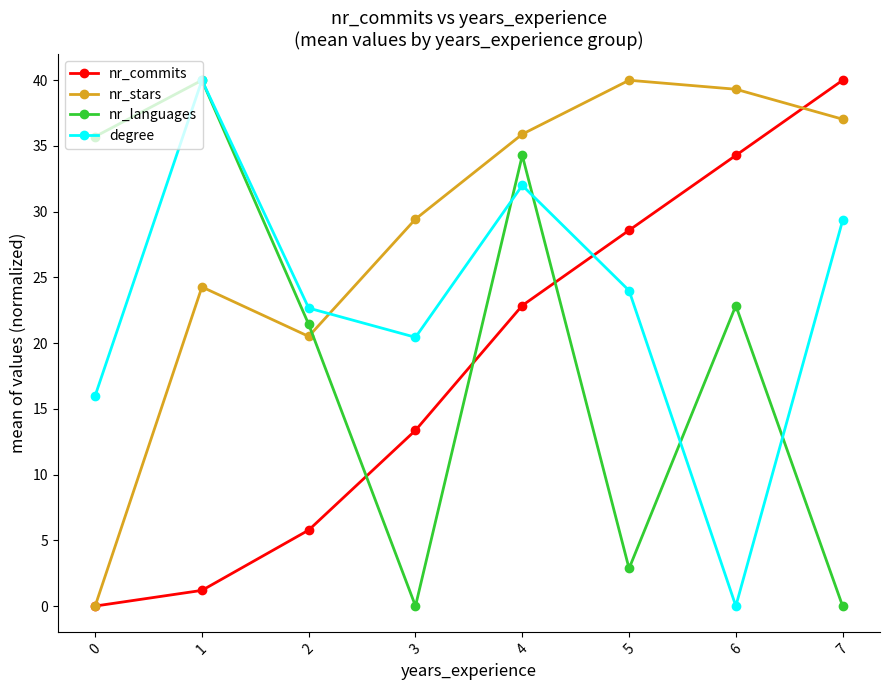

True or false: nr_commits has a value of 34.3 at 6.

True